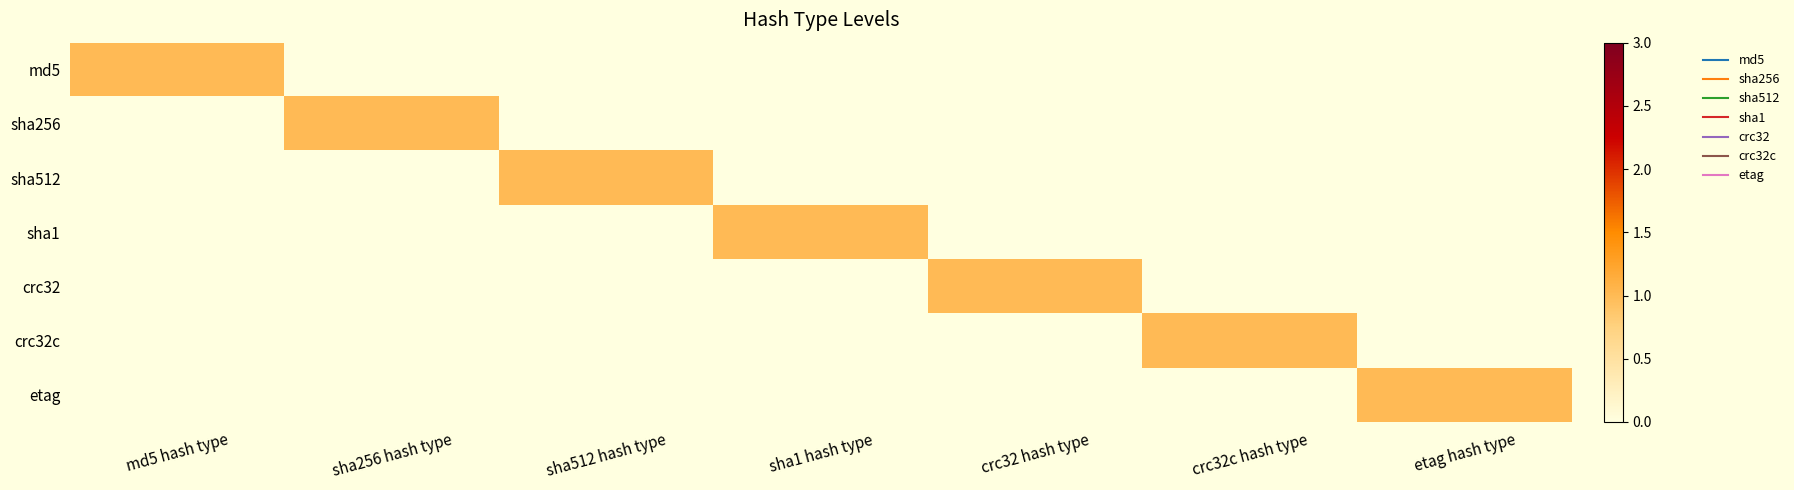

Reading right to left, what are all the values shown in this chart?

md5: etag hash type=0	crc32c hash type=0	crc32 hash type=0	sha1 hash type=0	sha512 hash type=0	sha256 hash type=0	md5 hash type=1
sha256: etag hash type=0	crc32c hash type=0	crc32 hash type=0	sha1 hash type=0	sha512 hash type=0	sha256 hash type=1	md5 hash type=0
sha512: etag hash type=0	crc32c hash type=0	crc32 hash type=0	sha1 hash type=0	sha512 hash type=1	sha256 hash type=0	md5 hash type=0
sha1: etag hash type=0	crc32c hash type=0	crc32 hash type=0	sha1 hash type=1	sha512 hash type=0	sha256 hash type=0	md5 hash type=0
crc32: etag hash type=0	crc32c hash type=0	crc32 hash type=1	sha1 hash type=0	sha512 hash type=0	sha256 hash type=0	md5 hash type=0
crc32c: etag hash type=0	crc32c hash type=1	crc32 hash type=0	sha1 hash type=0	sha512 hash type=0	sha256 hash type=0	md5 hash type=0
etag: etag hash type=1	crc32c hash type=0	crc32 hash type=0	sha1 hash type=0	sha512 hash type=0	sha256 hash type=0	md5 hash type=0